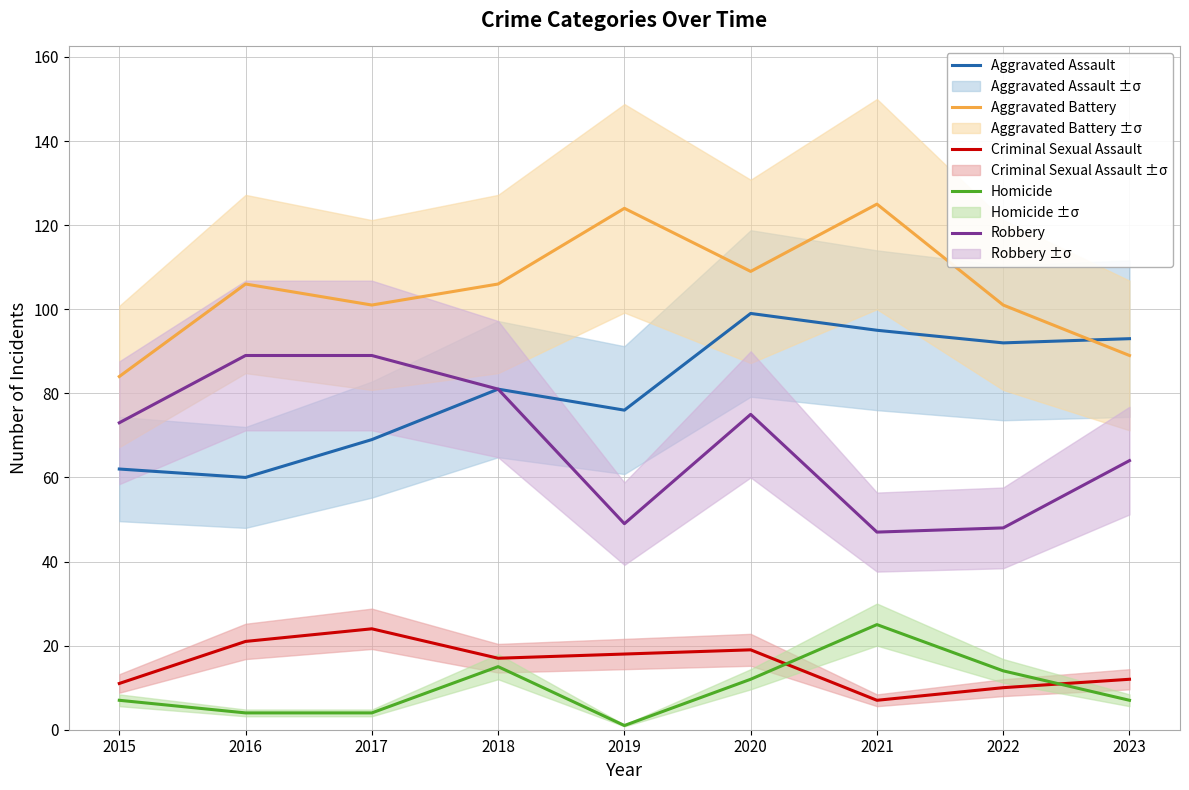

What is the sum of the Aggravated Assault values at 2017 and 2021?

164